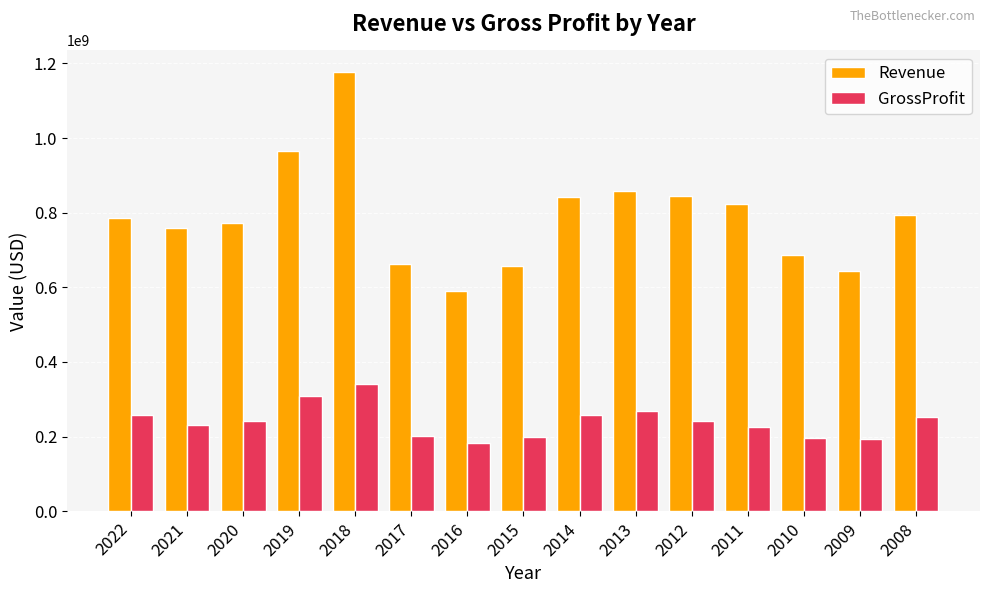

What is the lowest value of the GrossProfit series?

183115000